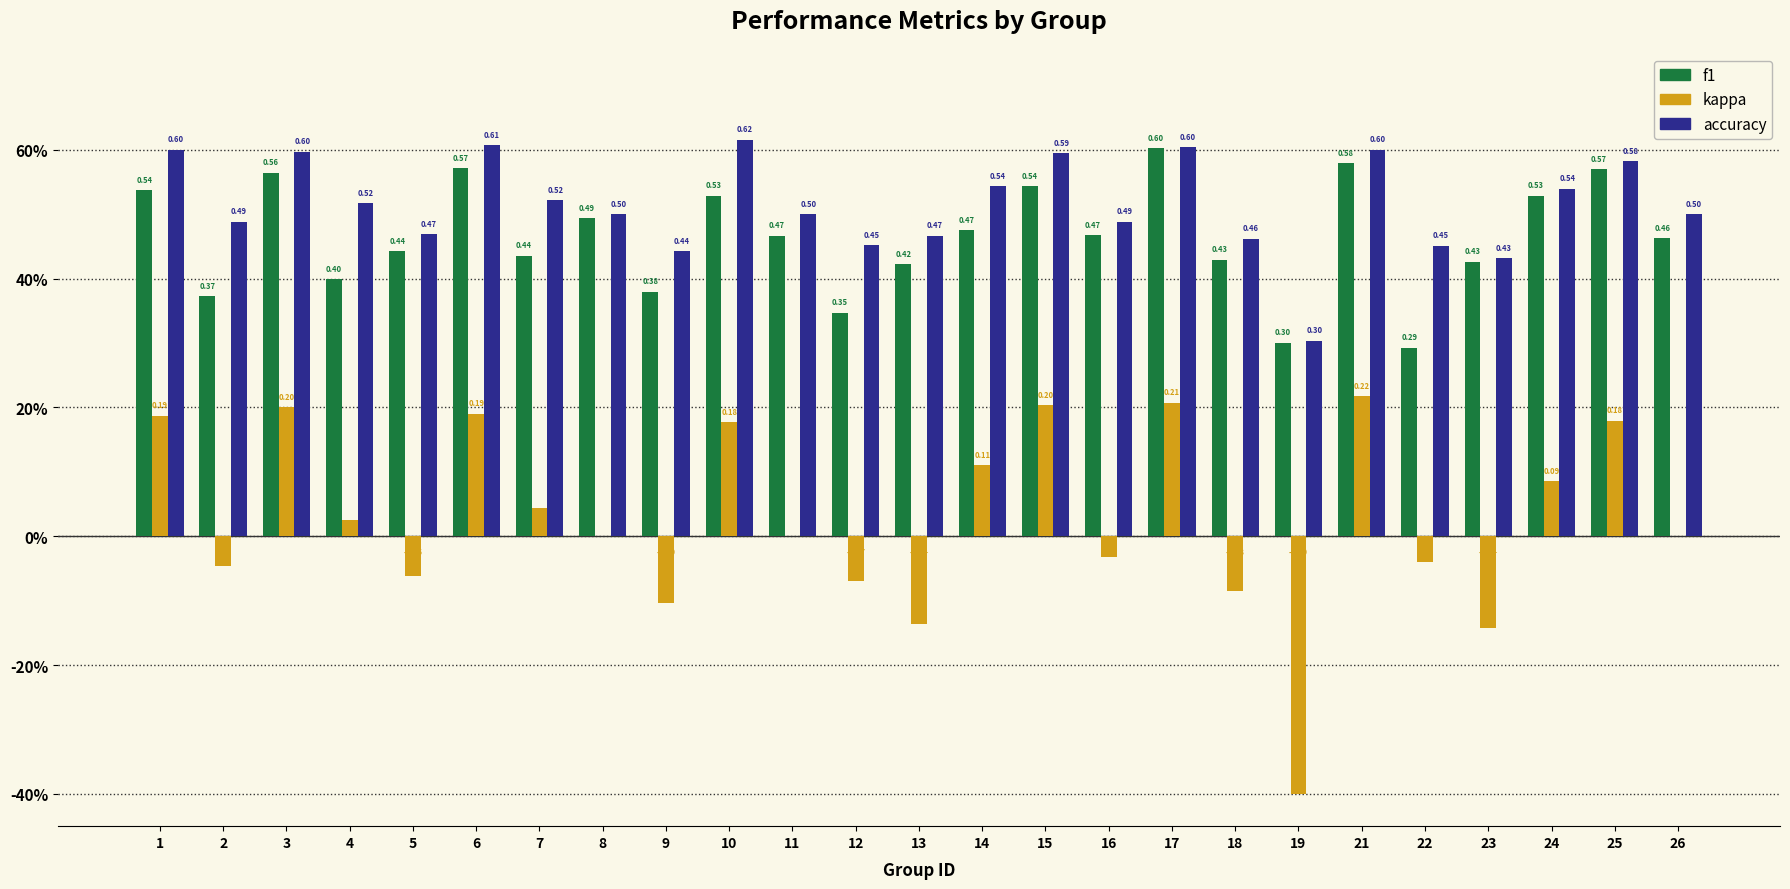

What is the minimum value for accuracy?

0.3